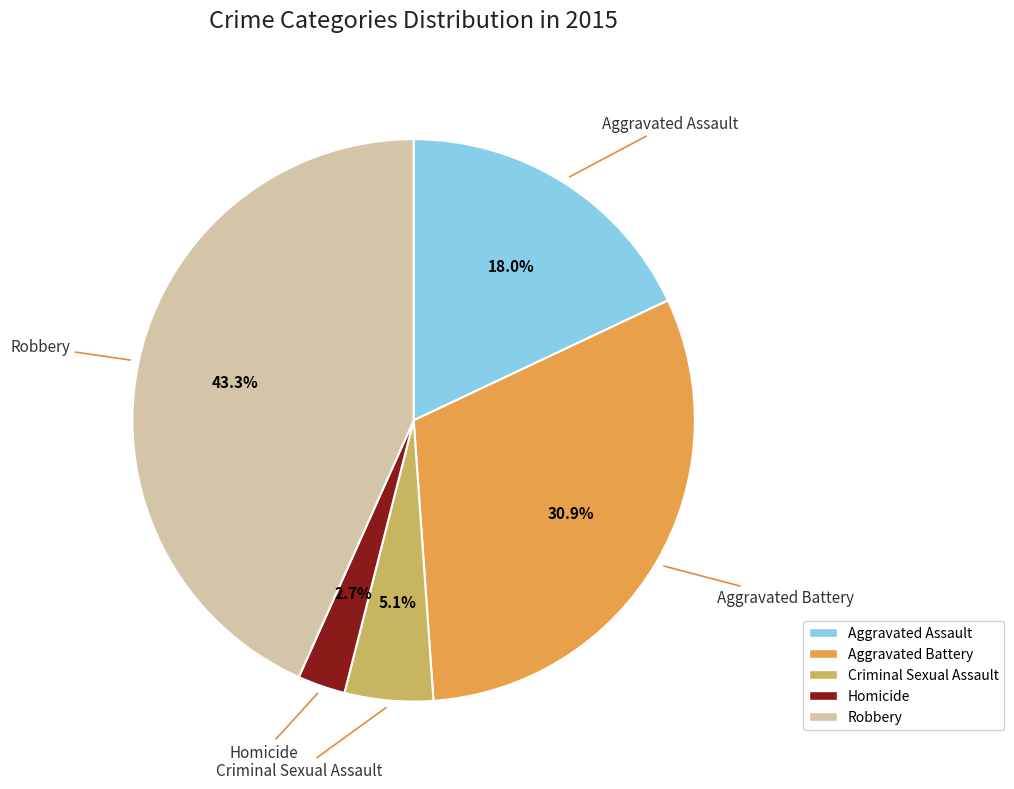

True or false: Aggravated Battery accounts for 31% of the total.

True